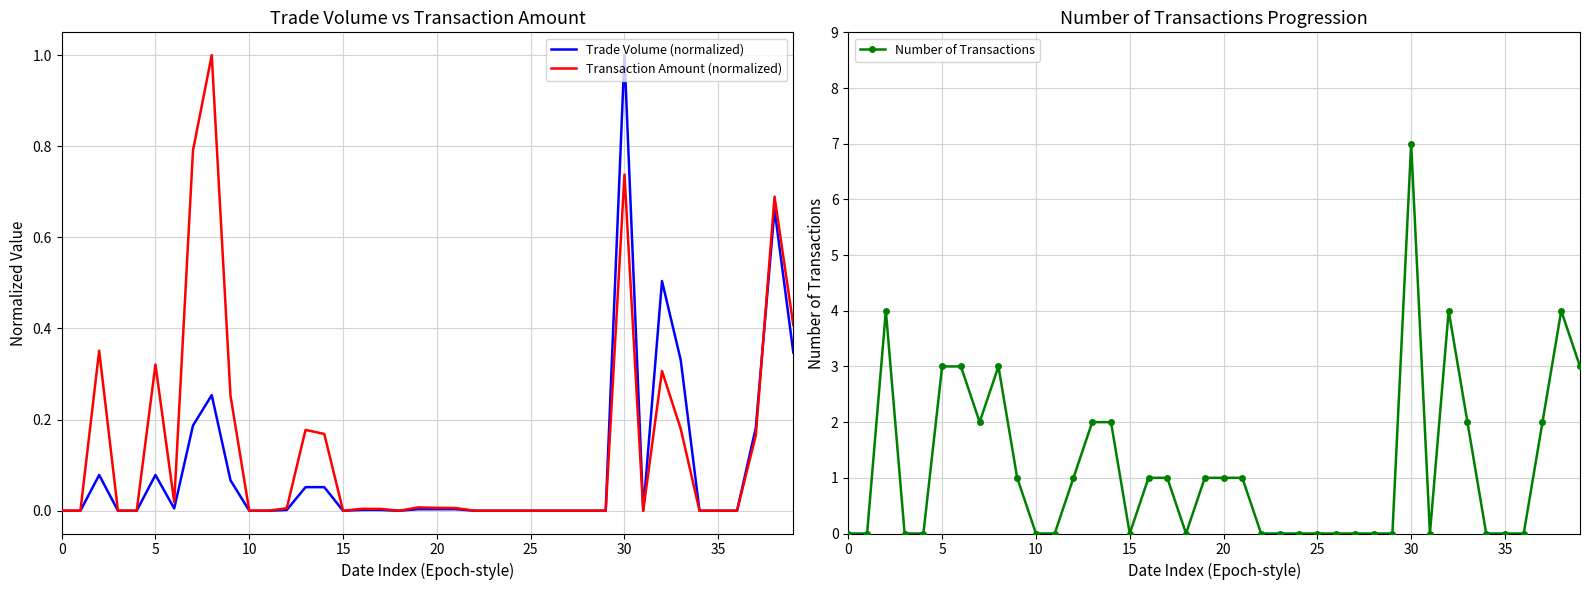

Is the value of Transaction Amount (normalized) at 32 greater than the value of Trade Volume (normalized) at 23?

Yes